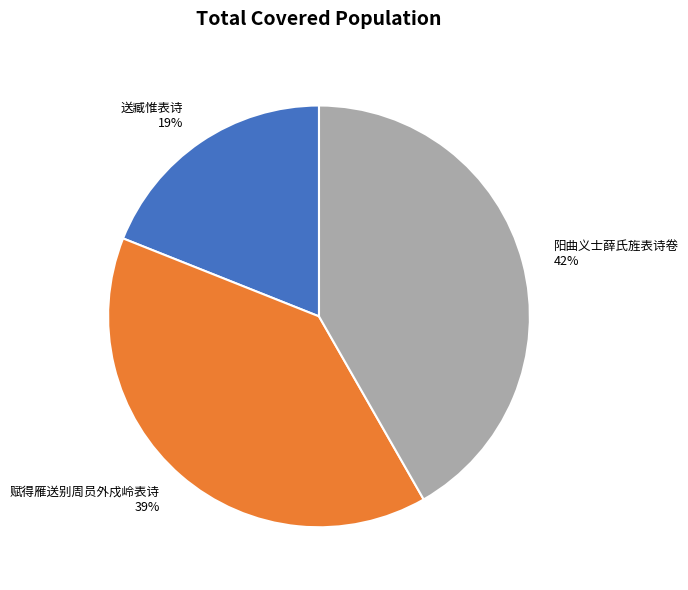

To the nearest percent, what percentage of the pie is 送臧惟表诗?

19%